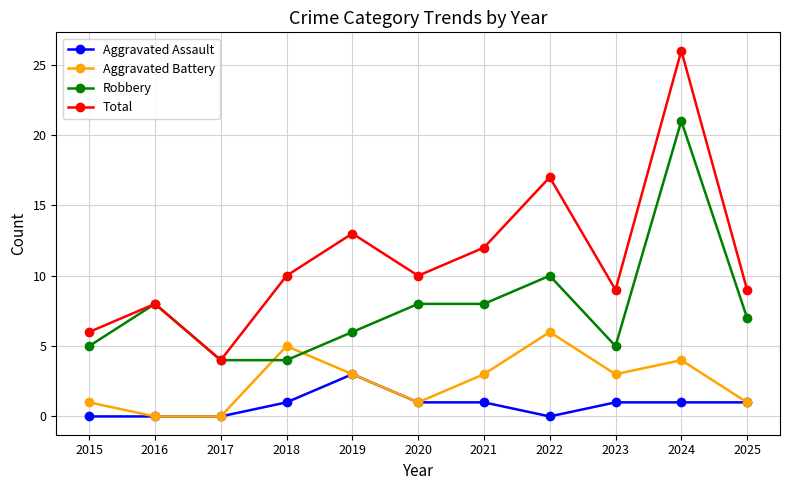

Which series has the largest range (max minus min)?

Total